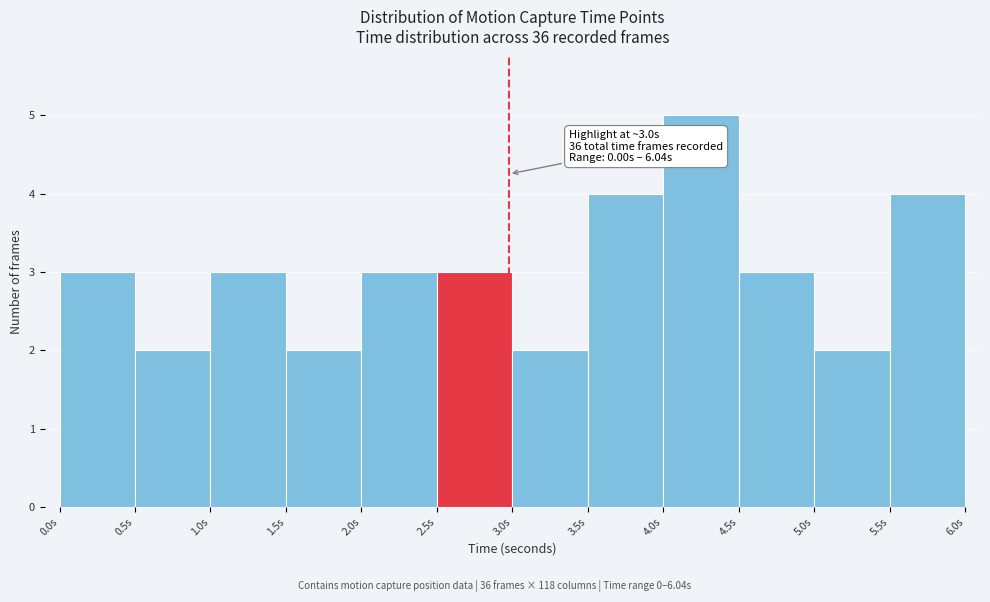

Which range on the x-axis has the tallest bar?

4.0 to 4.5